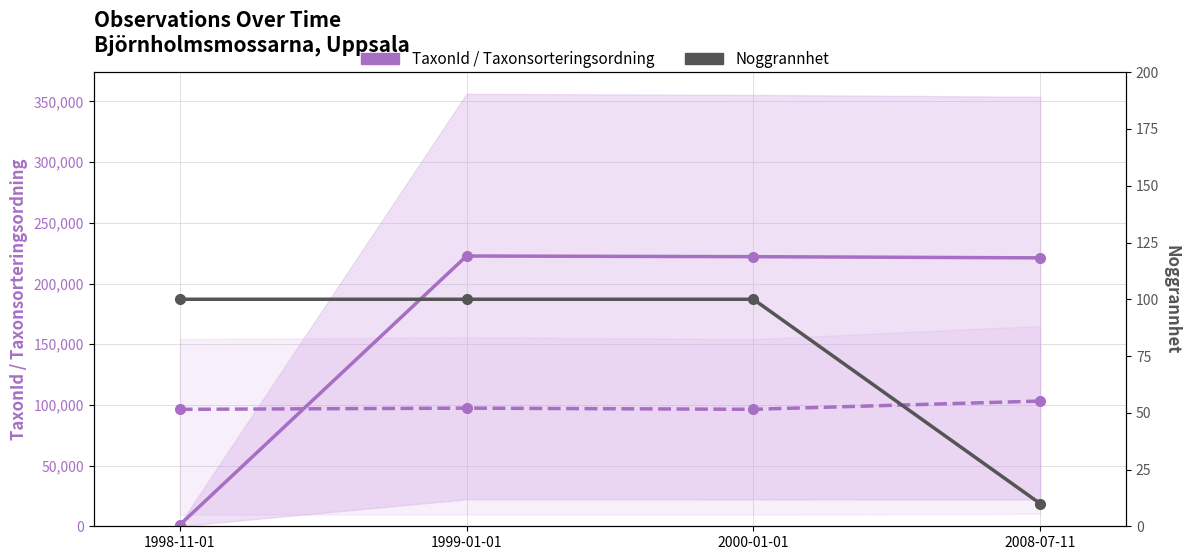

Which series ends up on top after the final intersection of Taxonsorteringsordning and TaxonId?

TaxonId